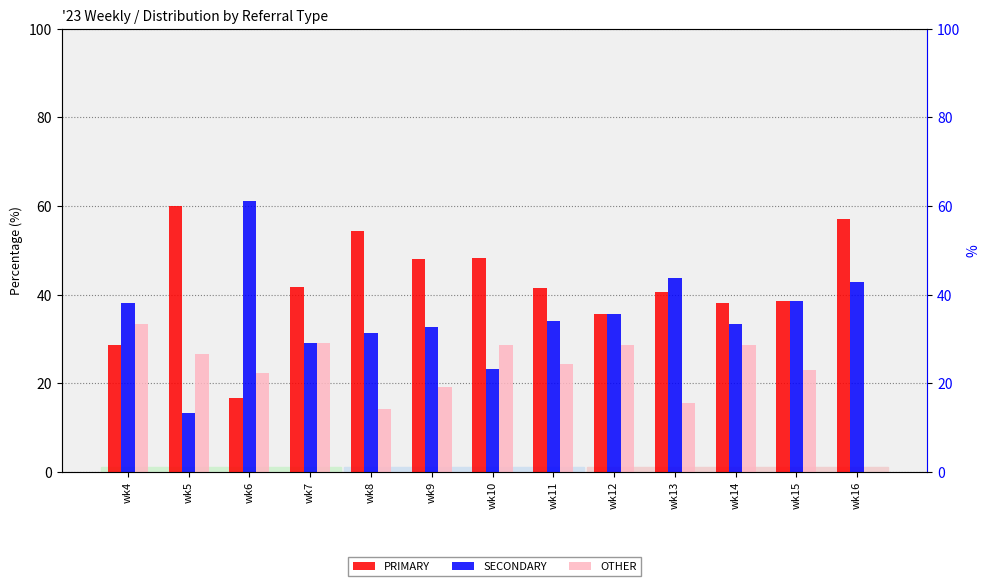

Where is OTHER nearest to the value 16?

wk13